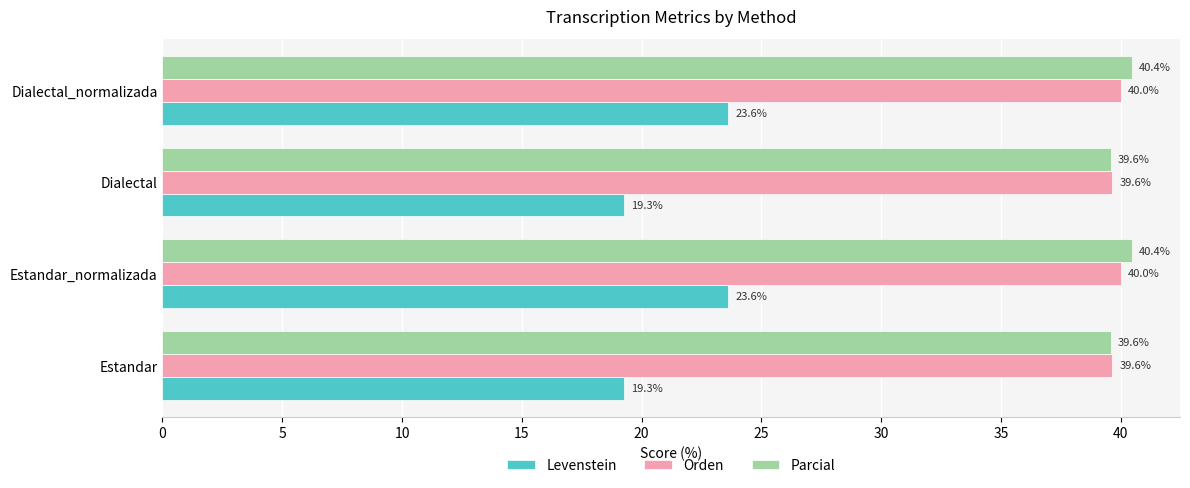

What are all the series names shown in the legend?

Levenstein, Orden, Parcial